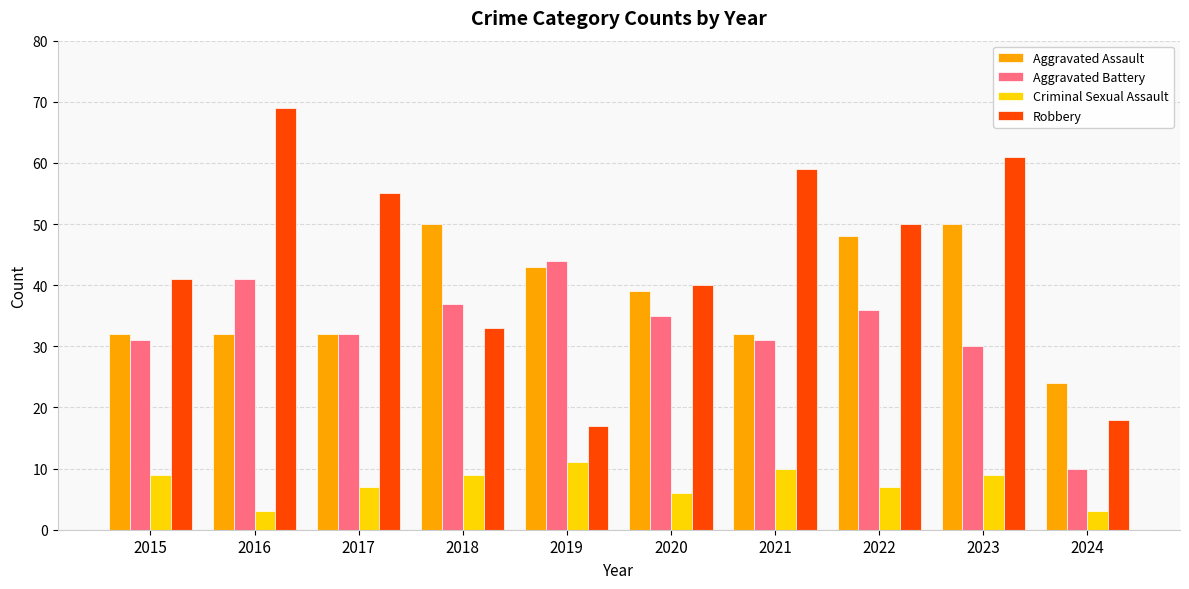

Is the value of Criminal Sexual Assault at 2021 greater than the value of Aggravated Assault at 2020?

No